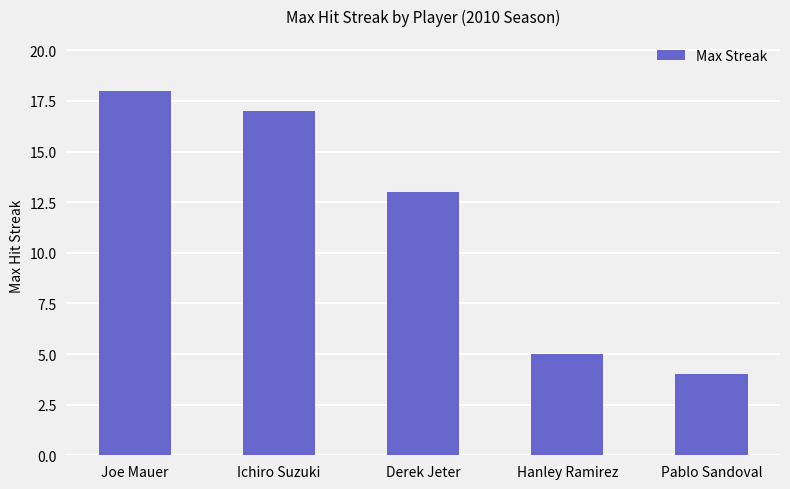

How many bars are there in total?

5